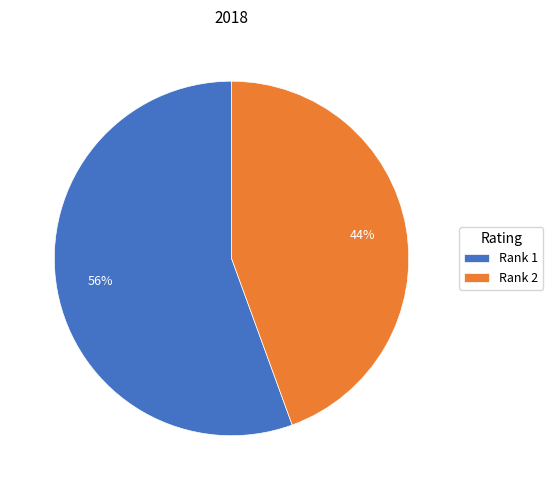

Which has a higher value, Rank 2 or Rank 1?

Rank 1